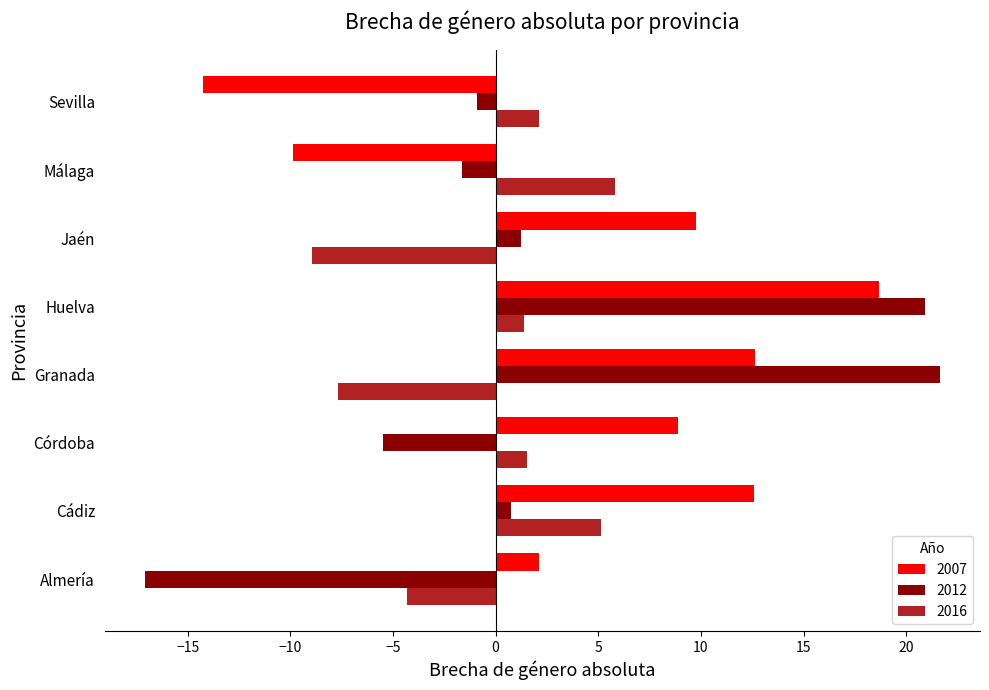

What is the difference between the 2007 values at Jaén and Málaga?

19.6